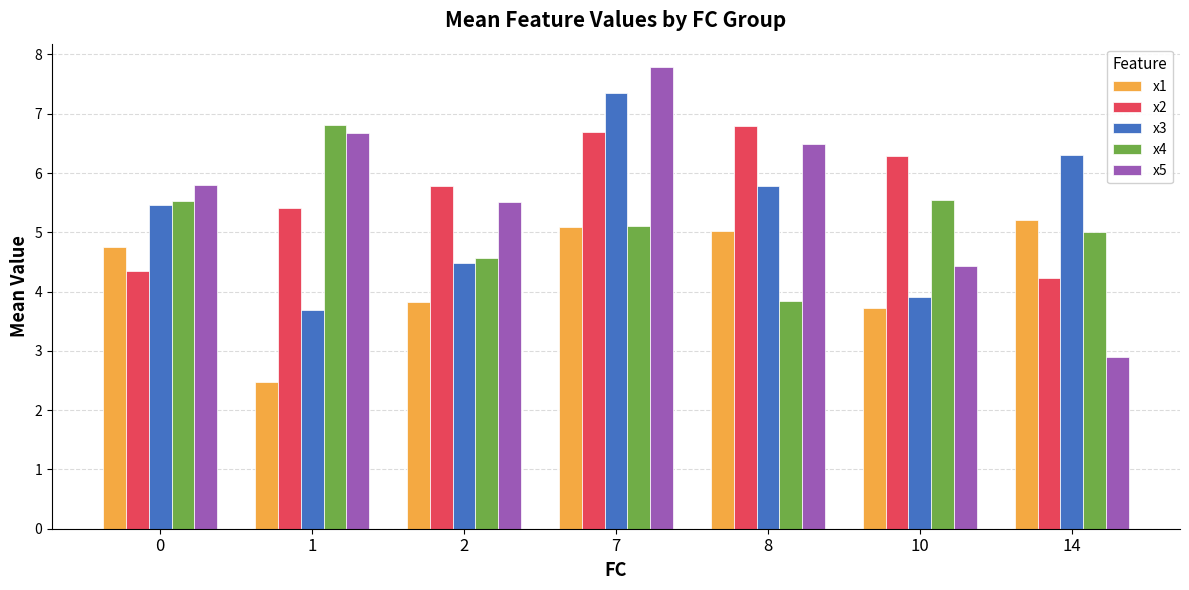

What is the difference between the second highest and second lowest values in the x2 series?

2.3